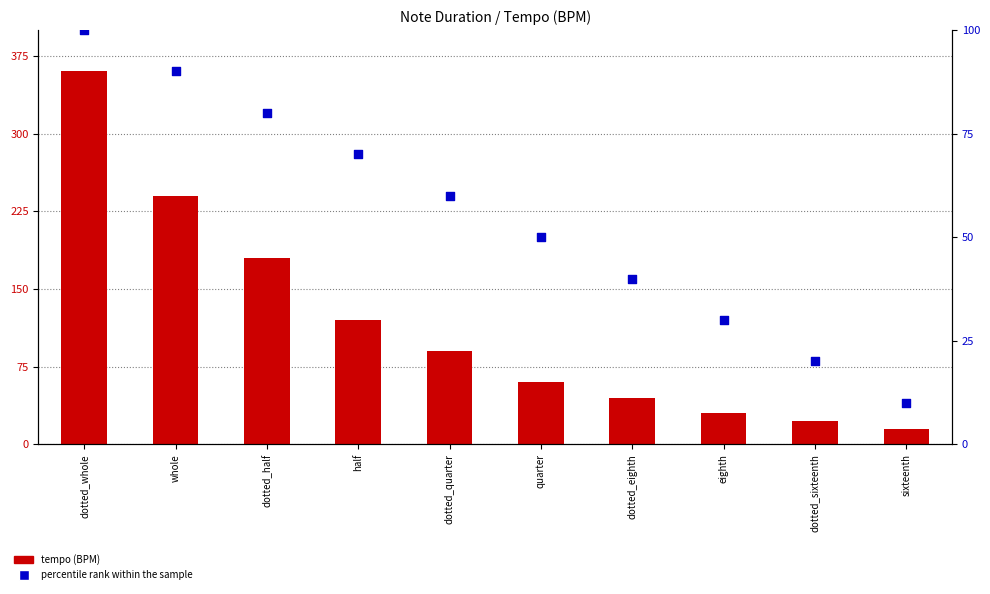

At which category is the sum across all series the highest?

dotted_whole